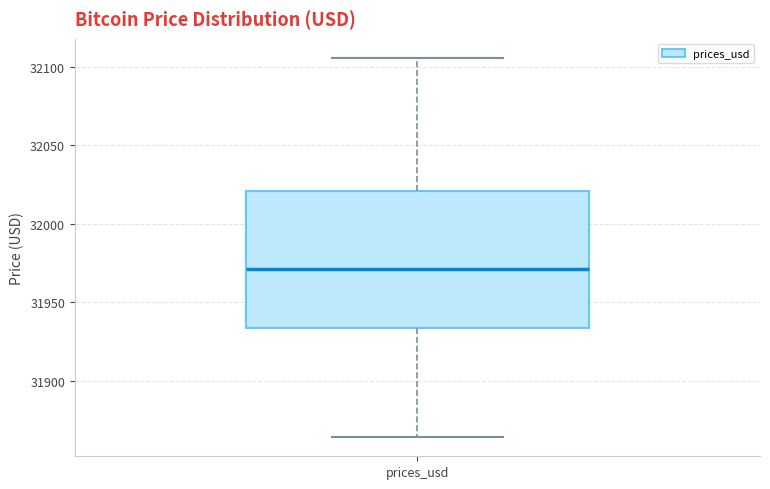

Transcribe this box plot: give where the median line is, the range the box spans, and where the two whiskers end, as read against the y-axis. The values are not printed on the chart, so give them approximately, as read against the axis.

median 31970, box 31935 to 32020, whiskers 31865 to 32105